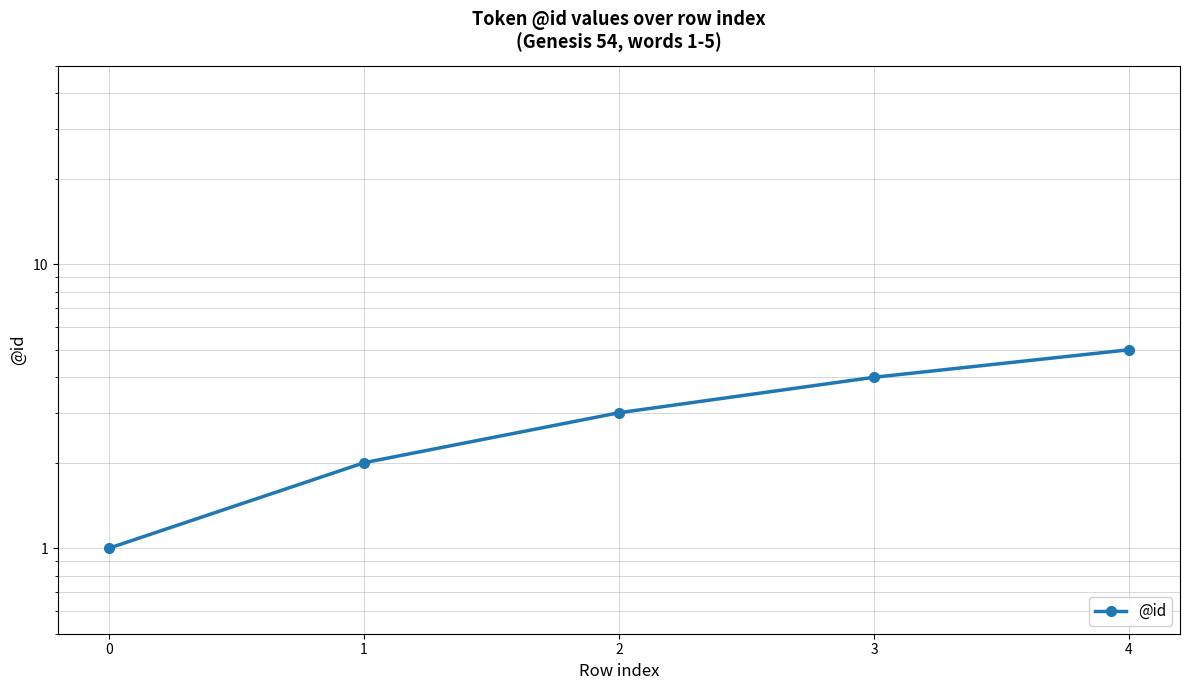

Reading left to right, list all the values displayed in this chart.

1	2	3	4	5